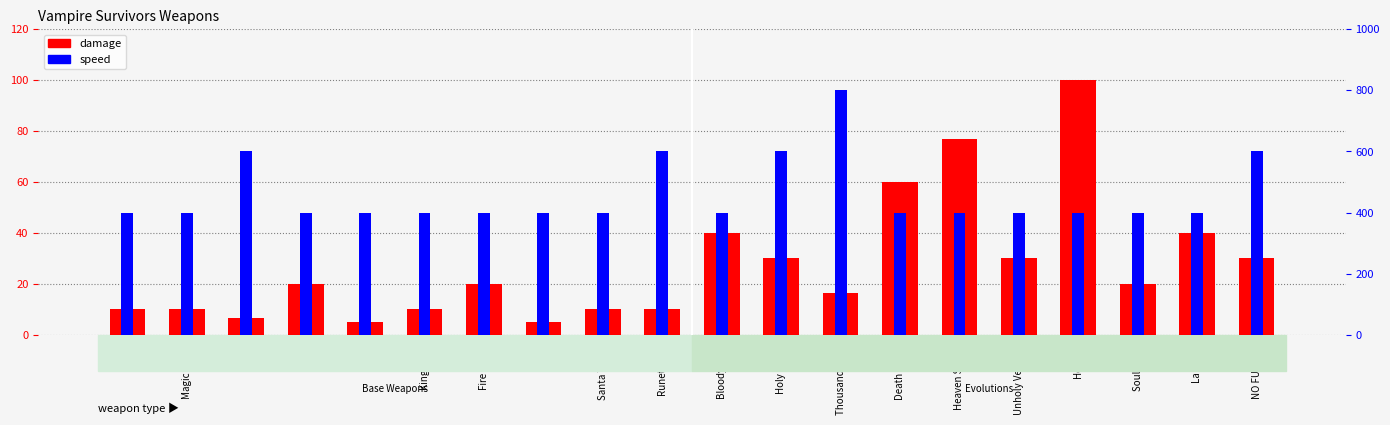

Reading left to right, extract all data points from this chart.

damage: Whip=10.0	Magic Wand=10.0	Knife=6.5	Axe=20.0	Cross=5.0	King Bible=10.0	Fire Wand=20.0	Garlic=5.0	Santa Water=10.0	Runetracer=10.0	Bloody Tear=40.0	Holy Wand=30.0	Thousand Edge=16.5	Death Spiral=60.0	Heaven Sword=77.0	Unholy Vespers=30.0	Hellfire=100.0	Soul Eater=20.0	La Borra=40.0	NO FUTURE=30.0
speed: Whip=400.0	Magic Wand=400.0	Knife=600.0	Axe=400.0	Cross=400.0	King Bible=400.0	Fire Wand=400.0	Garlic=400.0	Santa Water=400.0	Runetracer=600.0	Bloody Tear=400.0	Holy Wand=600.0	Thousand Edge=800.0	Death Spiral=400.0	Heaven Sword=400.0	Unholy Vespers=400.0	Hellfire=400.0	Soul Eater=400.0	La Borra=400.0	NO FUTURE=600.0